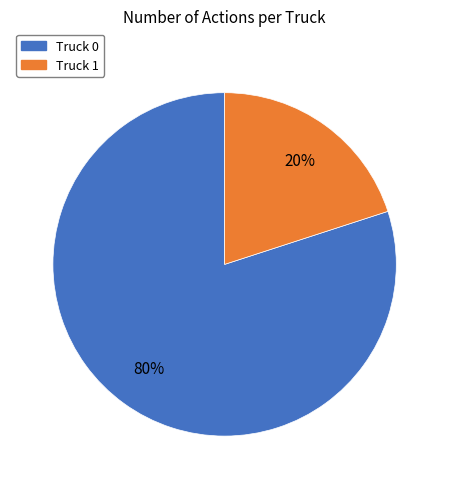

How many slices are in this pie chart?

2